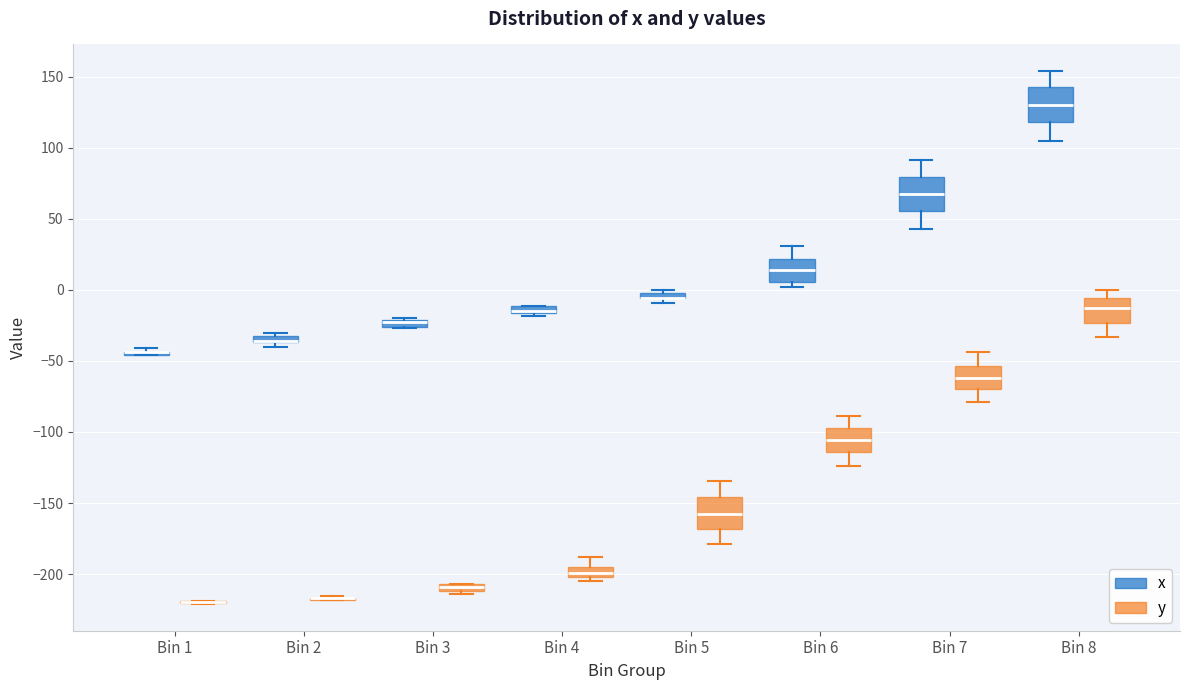

Where is the upper edge of the box for Bin 2 (x) on the y-axis? The values are not printed on the chart, so give them approximately, as read against the axis.

-30